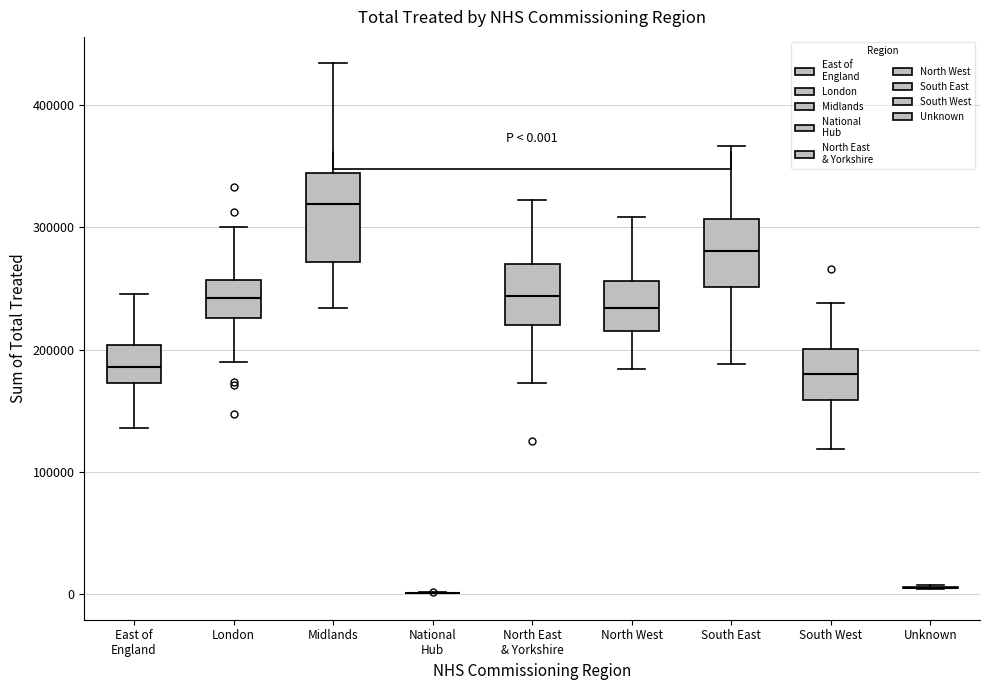

Comparing the boxes themselves (not the whiskers), which one is the tallest?

Midlands